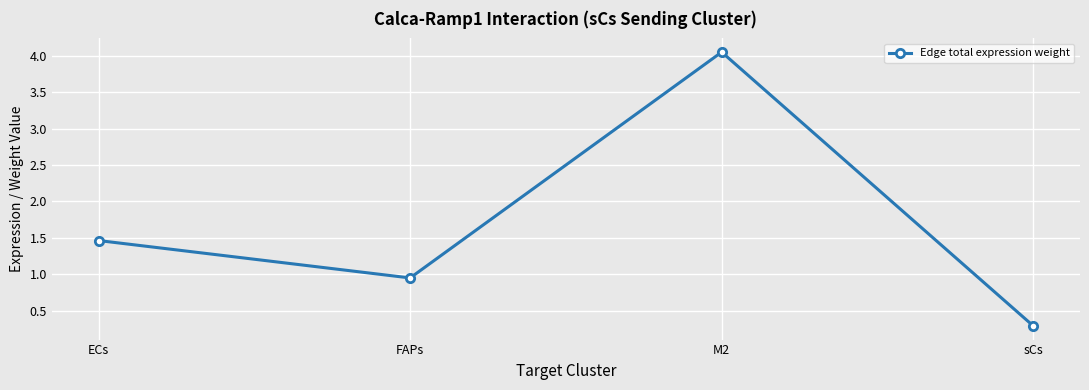

How many categories are shown in the chart?

4